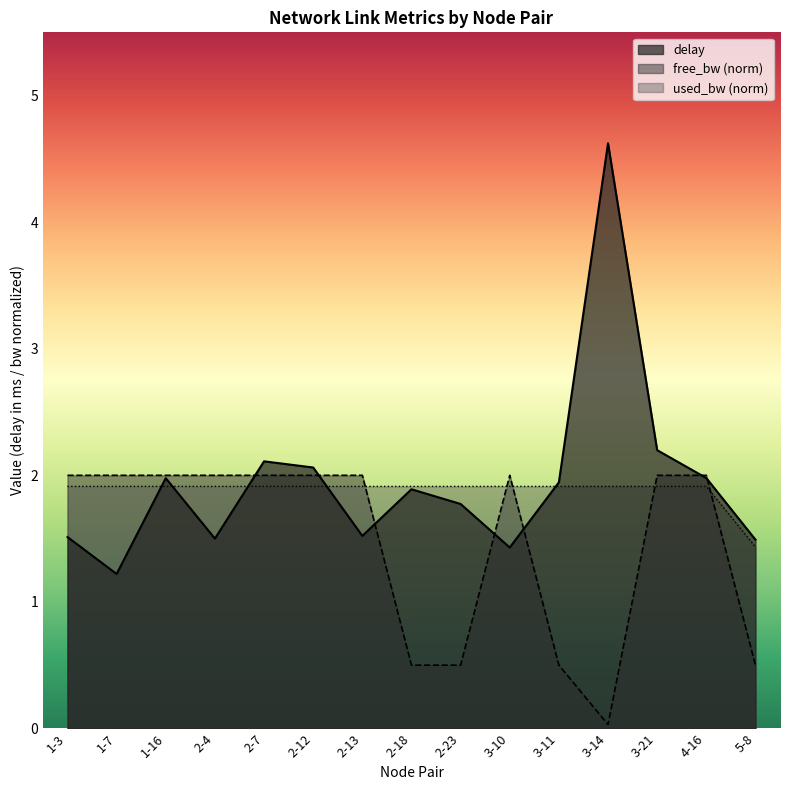

What is the total value across all series at 1-7?

3.2